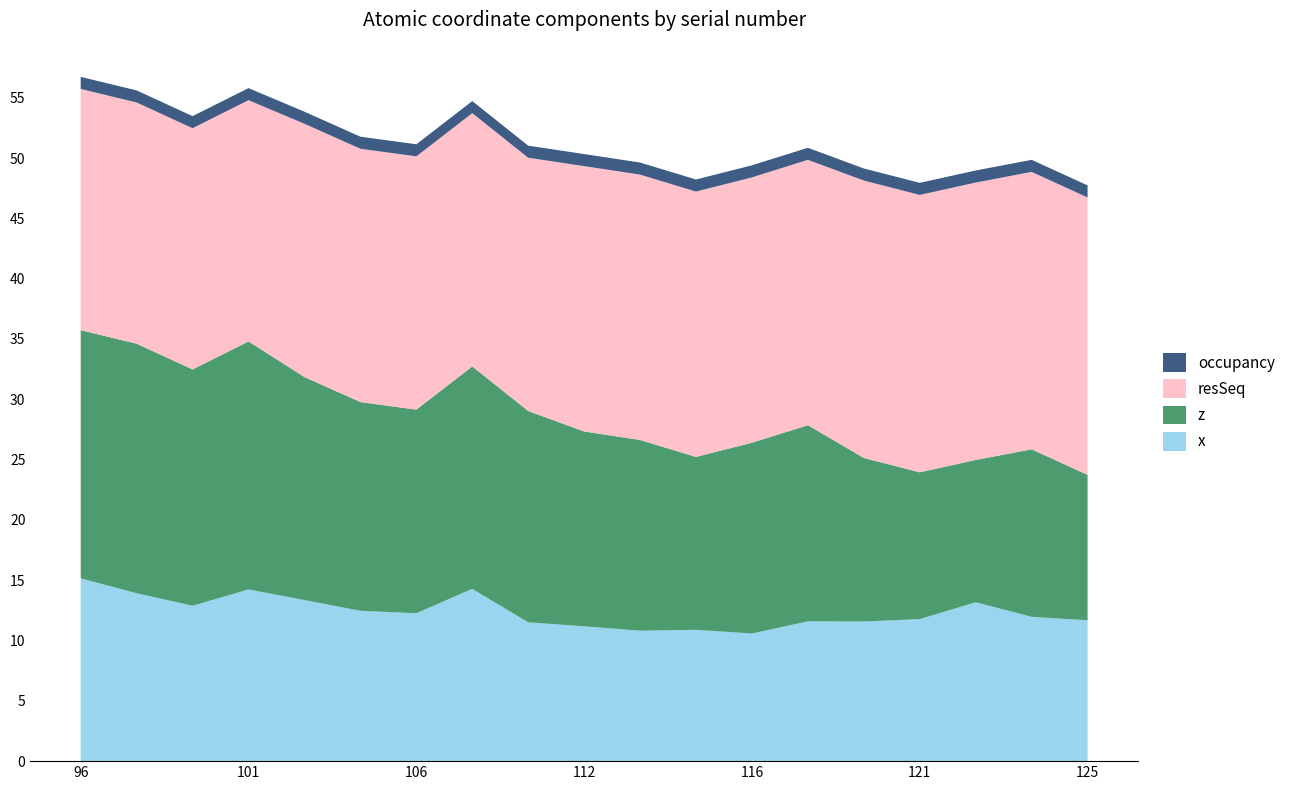

Reading left to right, what are all the values shown in this chart?

x: 96=15.2	97=13.9	98=12.9	101=14.2	104=13.4	105=12.5	106=12.3	108=14.3	109=11.5	112=11.2	113=10.8	114=10.9	116=10.6	117=11.6	120=11.6	121=11.8	122=13.2	124=12.0	125=11.7
z: 96=20.6	97=20.7	98=19.6	101=20.6	104=18.5	105=17.3	106=16.9	108=18.4	109=17.5	112=16.1	113=15.8	114=14.3	116=15.8	117=16.3	120=13.6	121=12.2	122=11.8	124=13.9	125=12.1
resSeq: 96=20.0	97=20.0	98=20.0	101=20.0	104=21.0	105=21.0	106=21.0	108=21.0	109=21.0	112=22.0	113=22.0	114=22.0	116=22.0	117=22.0	120=23.0	121=23.0	122=23.0	124=23.0	125=23.0
occupancy: 96=1.0	97=1.0	98=1.0	101=1.0	104=1.0	105=1.0	106=1.0	108=1.0	109=1.0	112=1.0	113=1.0	114=1.0	116=1.0	117=1.0	120=1.0	121=1.0	122=1.0	124=1.0	125=1.0